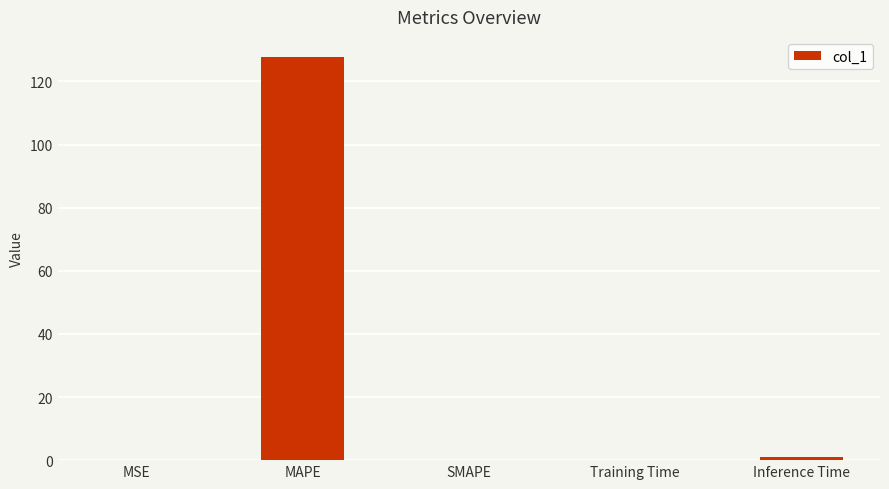

What is the maximum value shown in the chart?

127.7